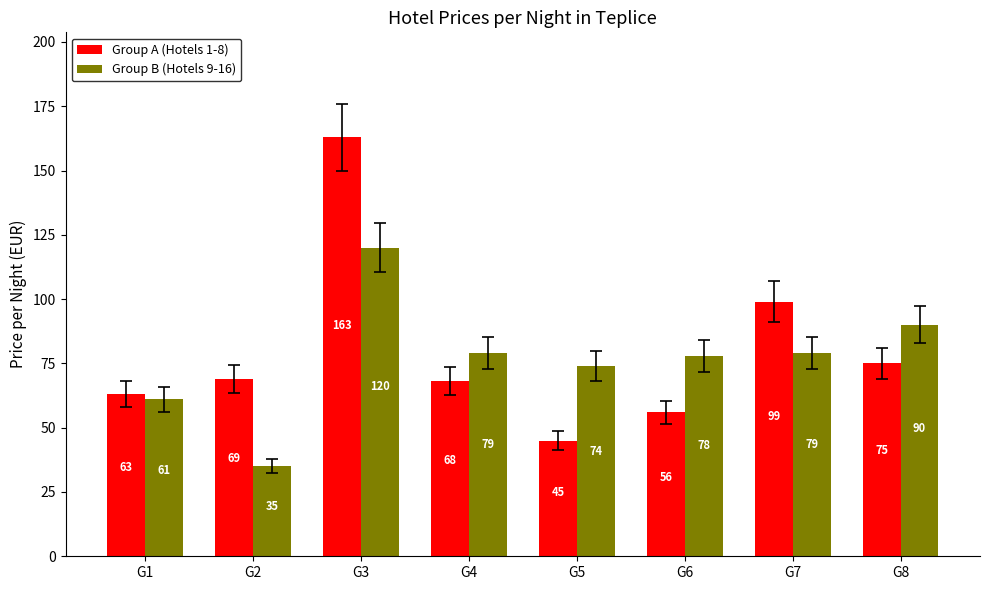

At how many categories does at least one series exceed 93?

2